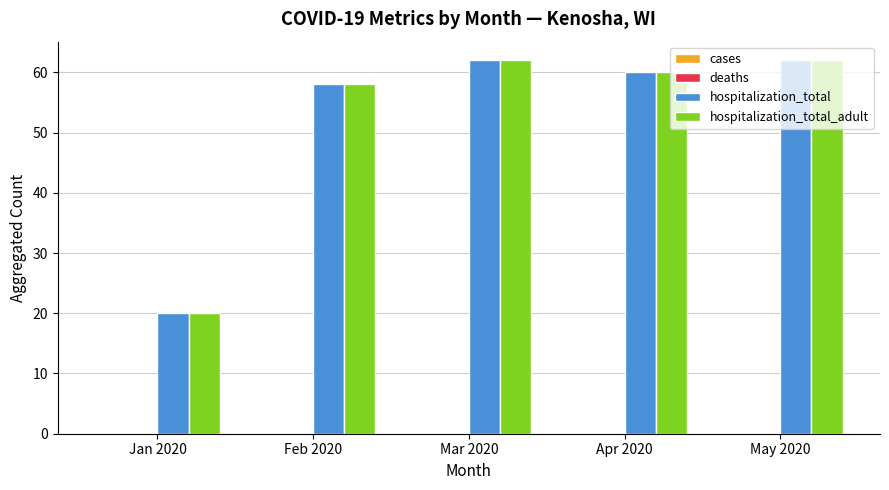

Which category has the lowest value in the hospitalization_total_adult series?

Jan 2020